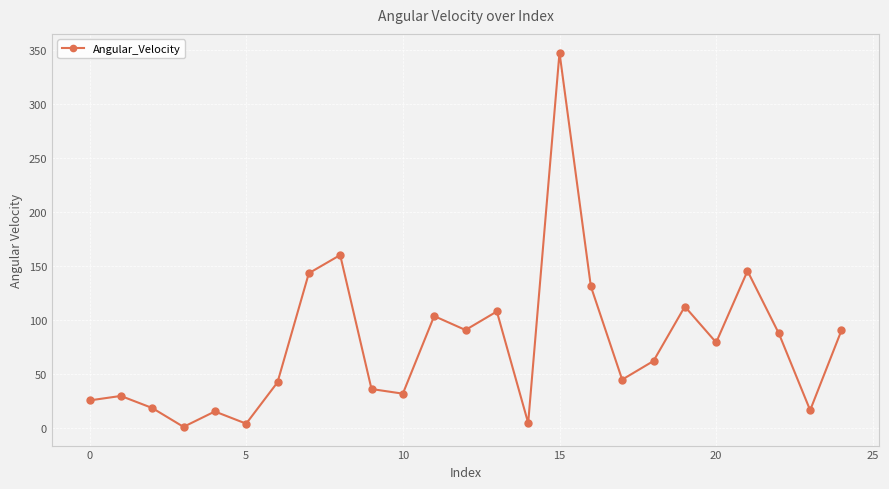

What is the difference between the maximum and minimum values?

346.3